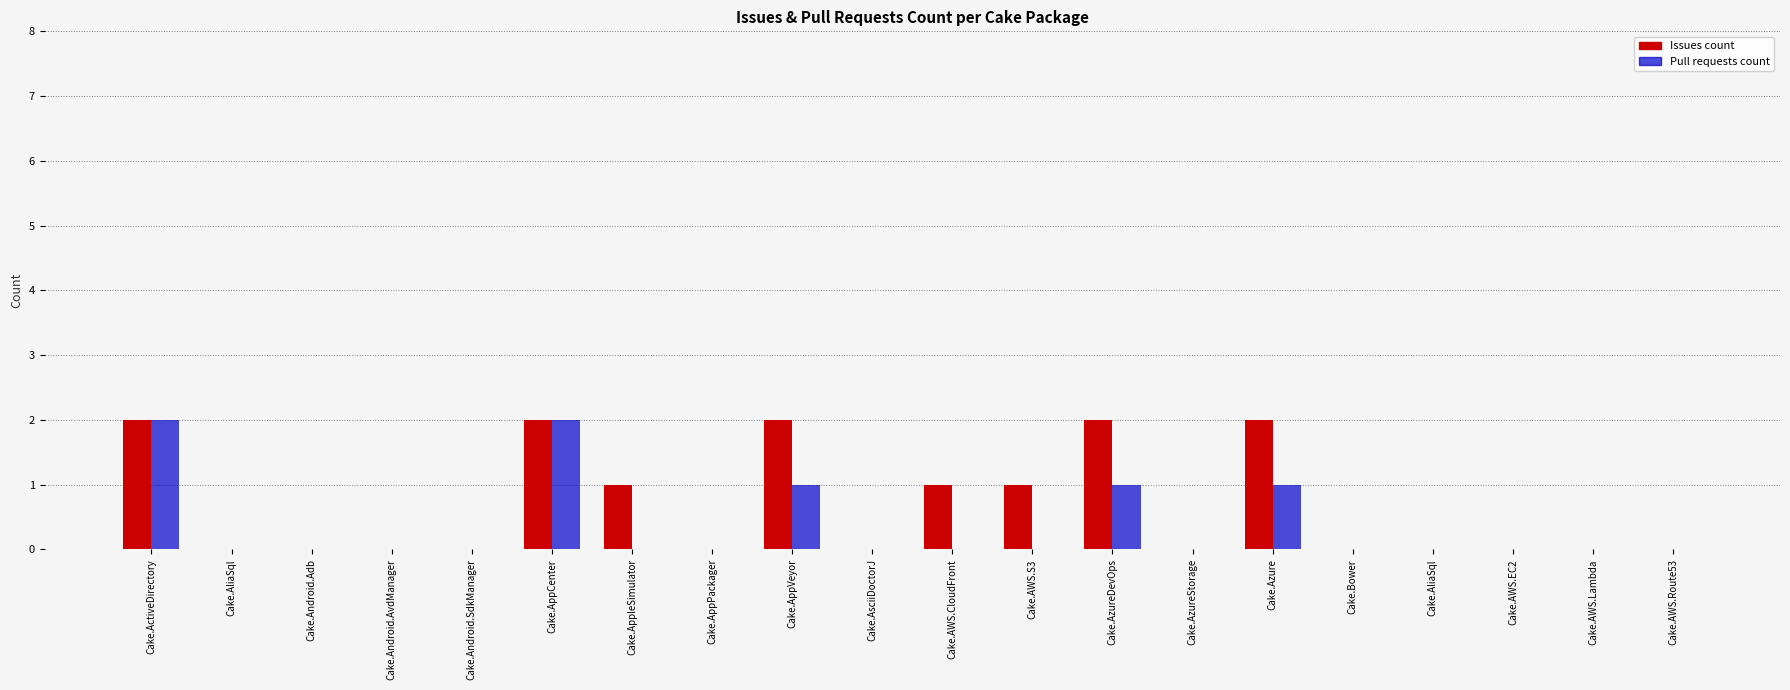

Reading left to right, extract all data points from this chart.

Issues count: Cake.ActiveDirectory=2	Cake.AliaSql=0	Cake.Android.Adb=0	Cake.Android.AvdManager=0	Cake.Android.SdkManager=0	Cake.AppCenter=2	Cake.AppleSimulator=1	Cake.AppPackager=0	Cake.AppVeyor=2	Cake.AsciiDoctorJ=0	Cake.AWS.CloudFront=1	Cake.AWS.S3=1	Cake.AzureDevOps=2	Cake.AzureStorage=0	Cake.Azure=2	Cake.Bower=0	Cake.AliaSql=0	Cake.AWS.EC2=0	Cake.AWS.Lambda=0	Cake.AWS.Route53=0
Pull requests count: Cake.ActiveDirectory=2	Cake.AliaSql=0	Cake.Android.Adb=0	Cake.Android.AvdManager=0	Cake.Android.SdkManager=0	Cake.AppCenter=2	Cake.AppleSimulator=0	Cake.AppPackager=0	Cake.AppVeyor=1	Cake.AsciiDoctorJ=0	Cake.AWS.CloudFront=0	Cake.AWS.S3=0	Cake.AzureDevOps=1	Cake.AzureStorage=0	Cake.Azure=1	Cake.Bower=0	Cake.AliaSql=0	Cake.AWS.EC2=0	Cake.AWS.Lambda=0	Cake.AWS.Route53=0